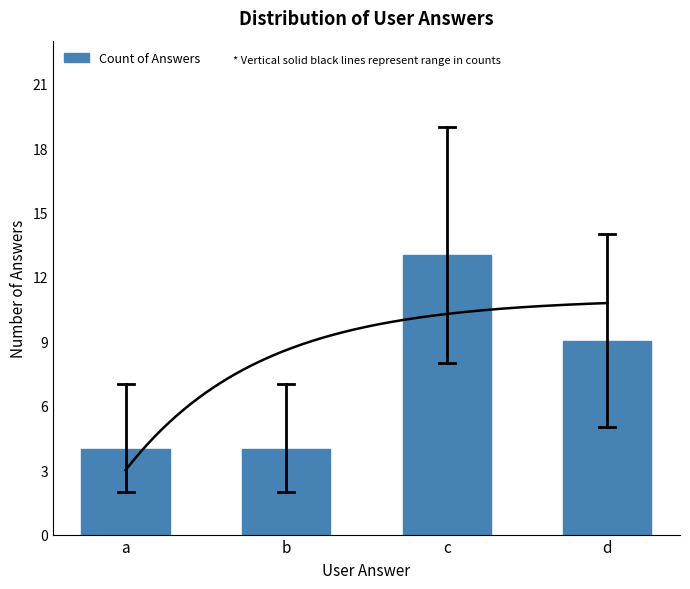

Reading left to right, extract all data points from this chart.

4	4	13	9